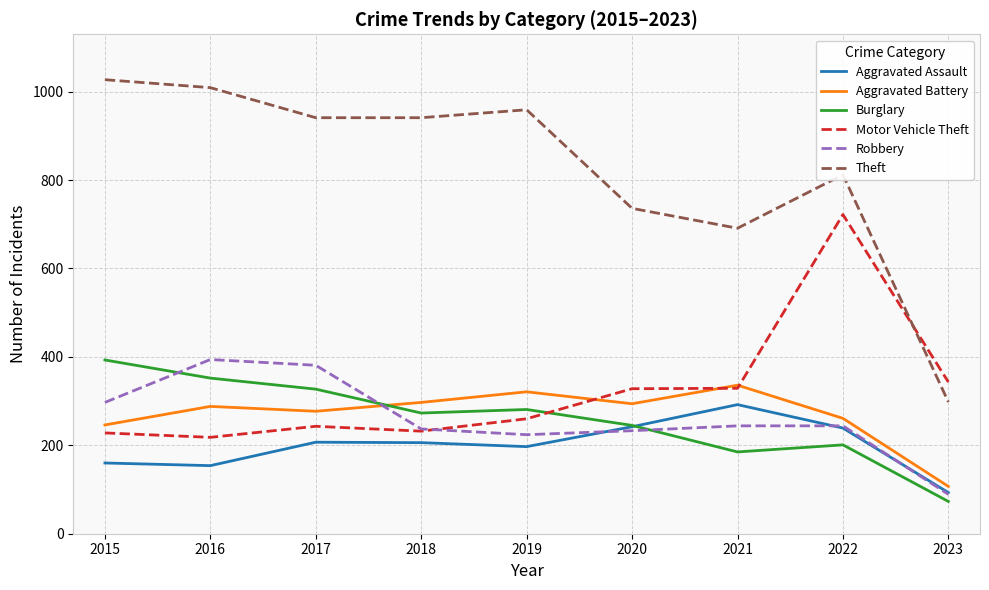

At which category does the chart reach its peak across all series?

2015